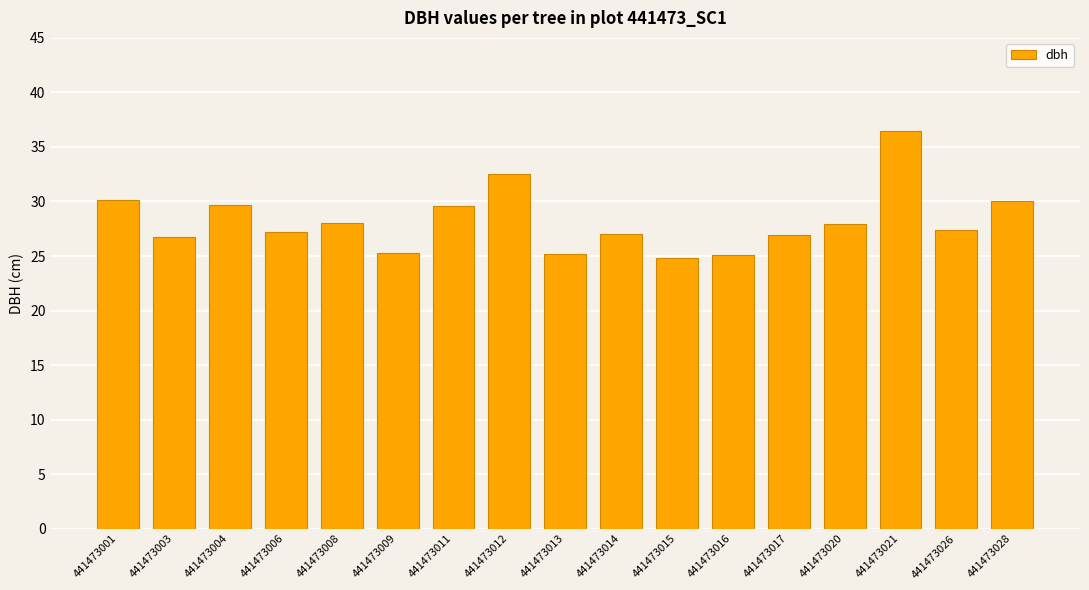

What is the value of the 1st bar from the left?

30.1